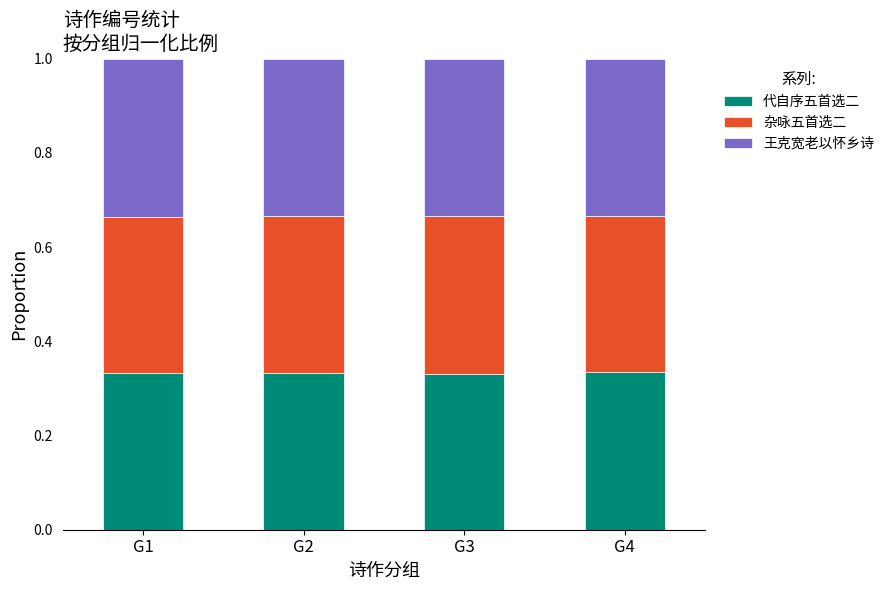

What is the total value across all series at G3?

1.0